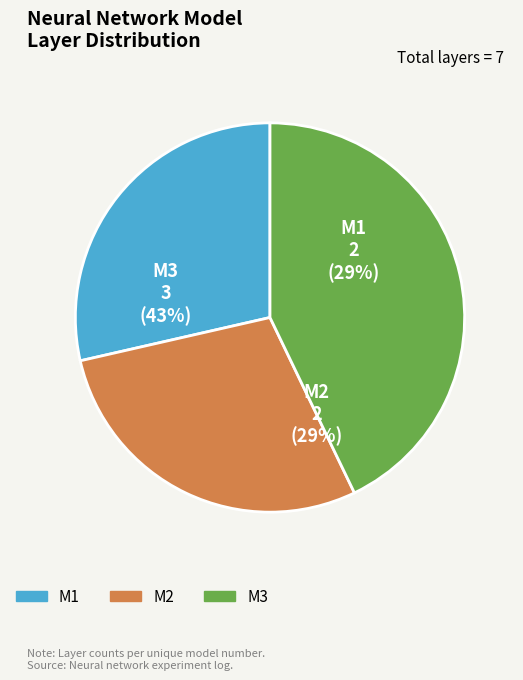

Does M1 represent more than half of the total?

No